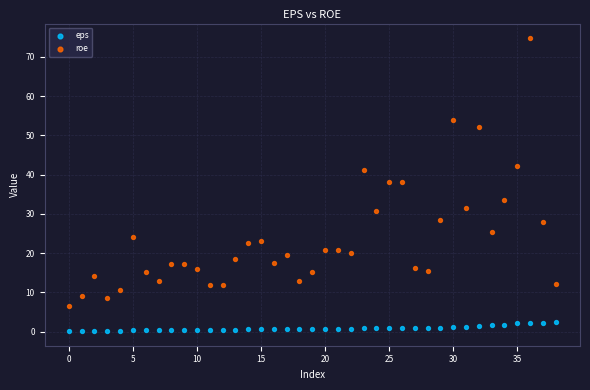

Which series has the widest spread of Y values?

roe